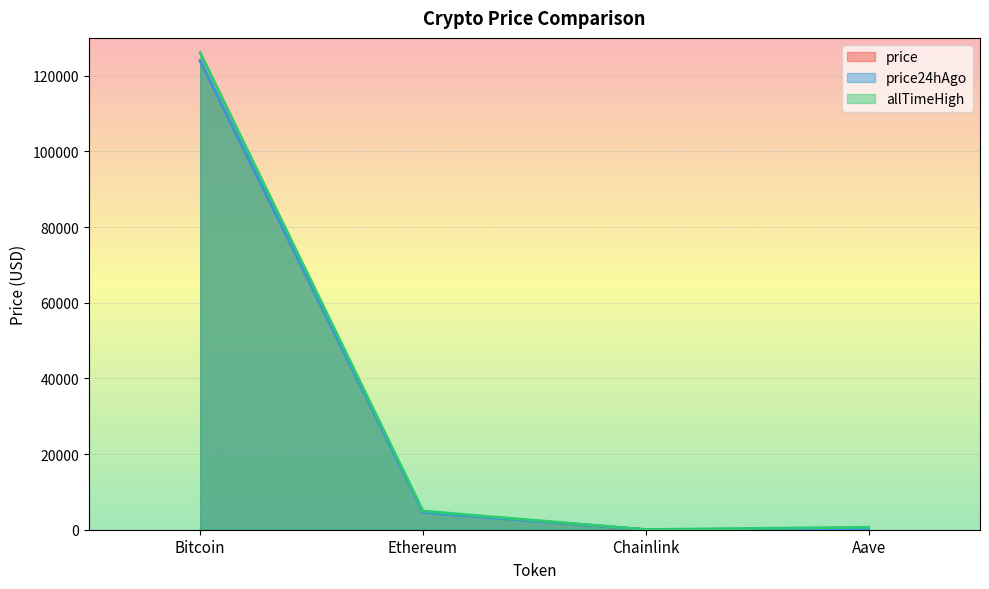

True or false: price and price24hAgo intersect in this chart.

False